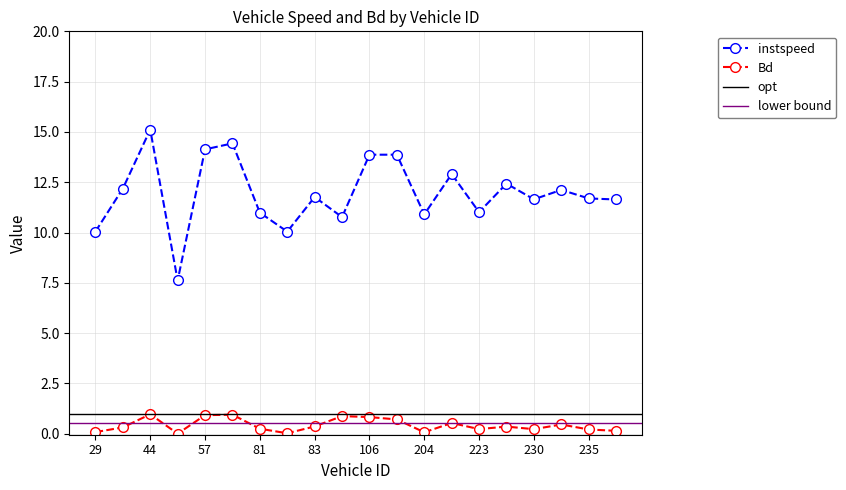

The instspeed series shows 10.9 at 204. True or false?

True